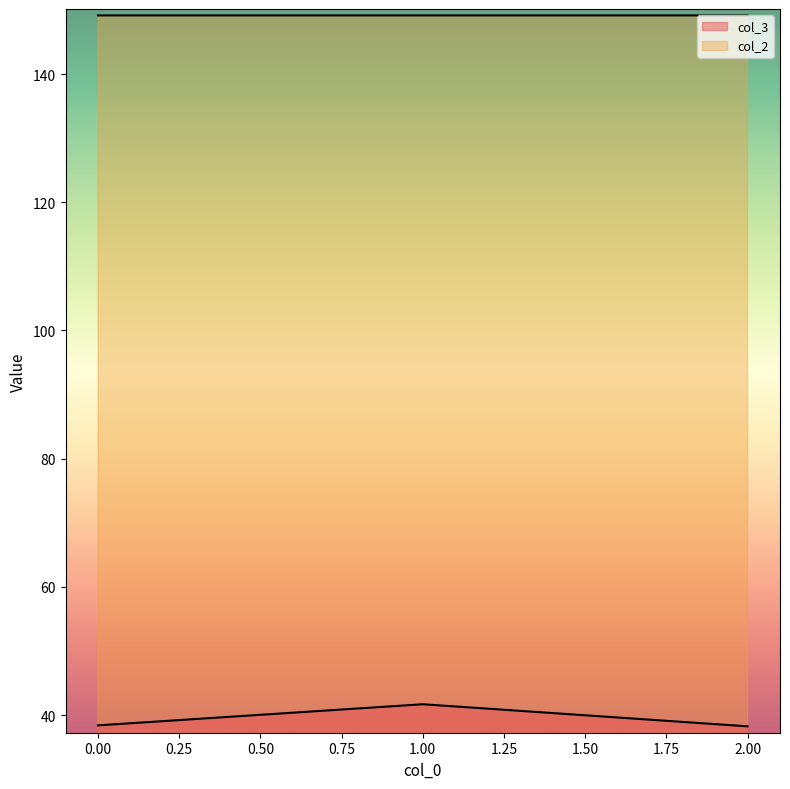

At which category is the sum across all series the highest?

1